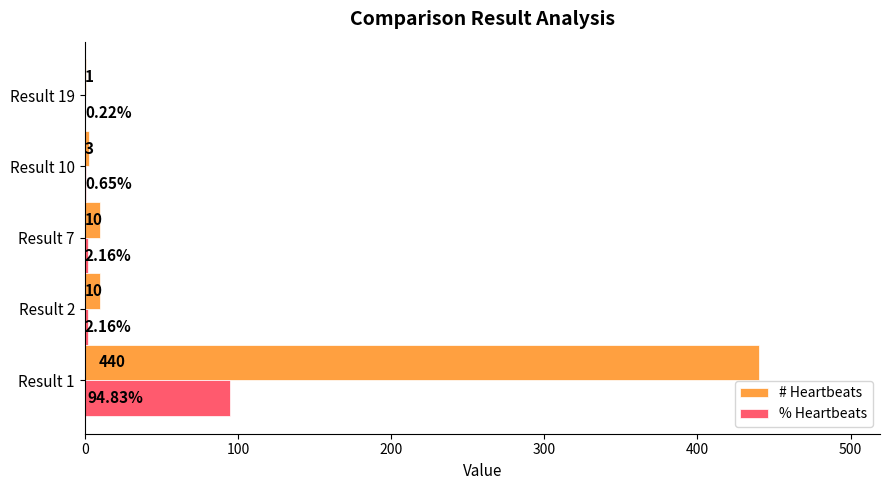

Is the value of # Heartbeats at Result 2 greater than the value of % Heartbeats at Result 7?

Yes